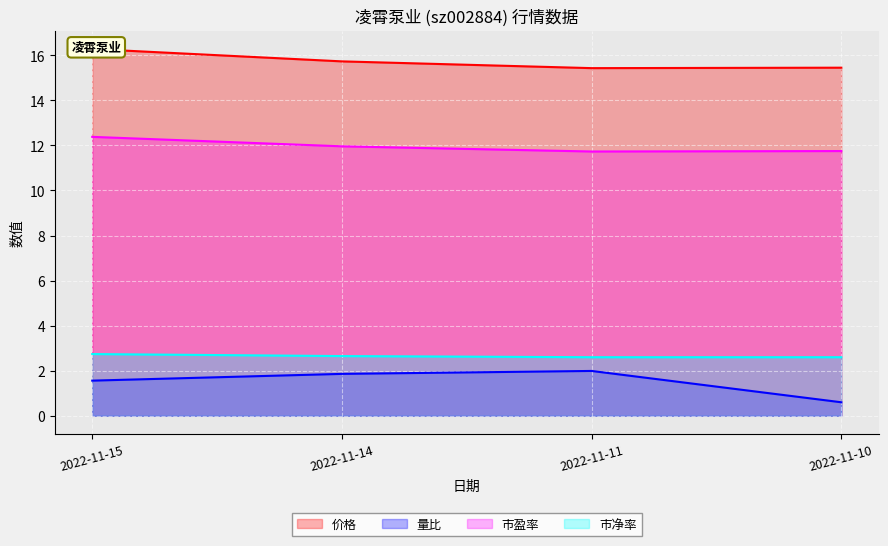

Rank the categories by 价格 value from highest to lowest.

2022-11-15, 2022-11-14, 2022-11-10, 2022-11-11